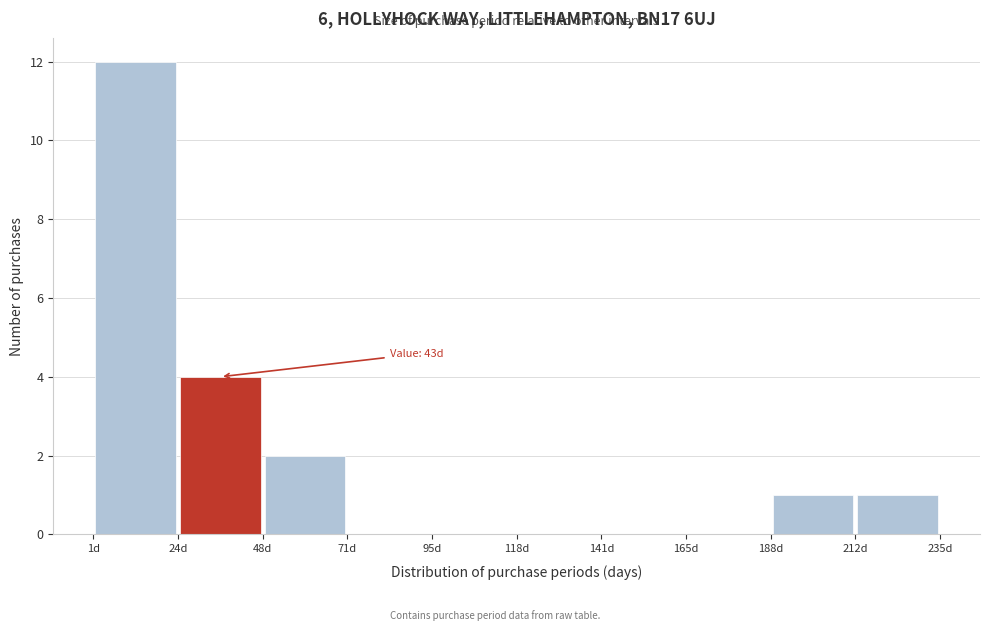

Which range on the x-axis has the tallest bar?

0 to 25